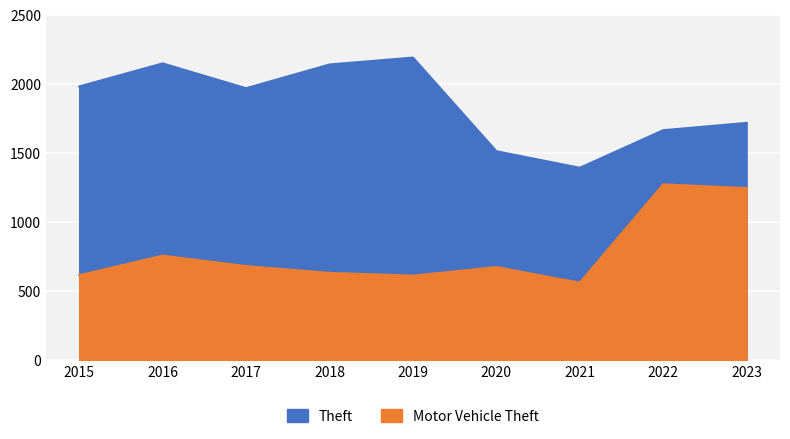

True or false: Motor Vehicle Theft has more than 0 interior local peaks.

True